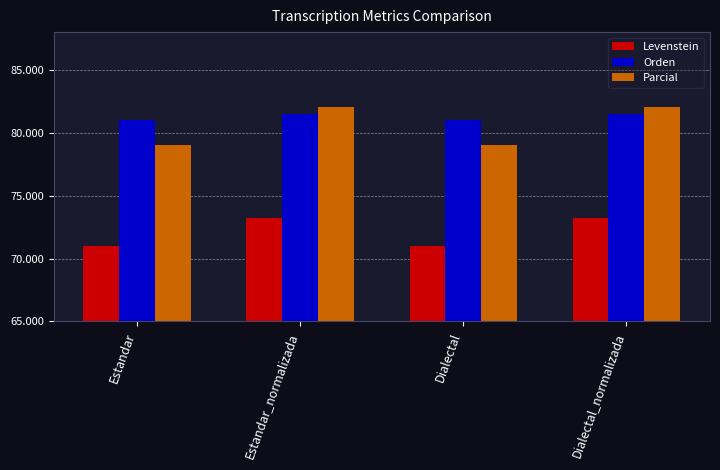

What is the minimum value shown in the chart?

71.0